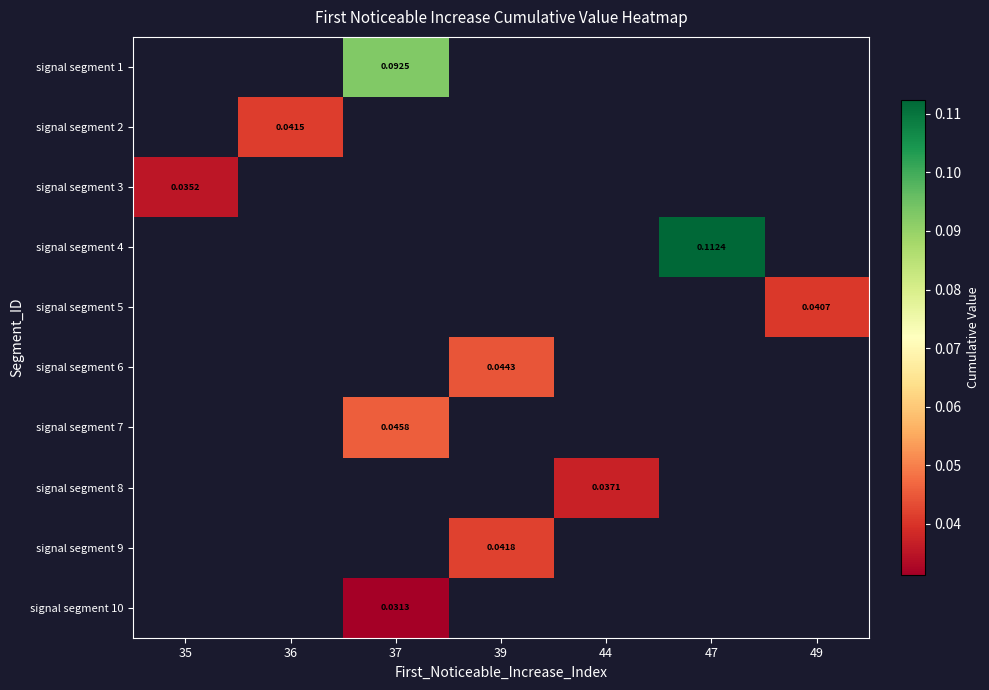

How many distinct data groups are displayed?

10